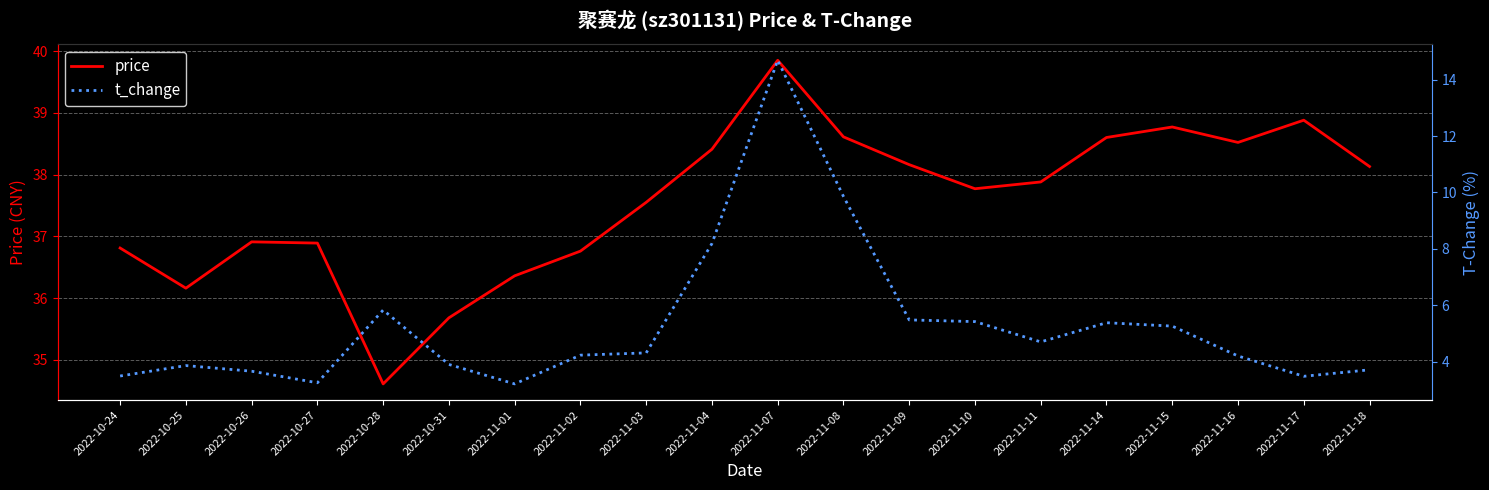

True or false: price and t_change intersect in this chart.

False